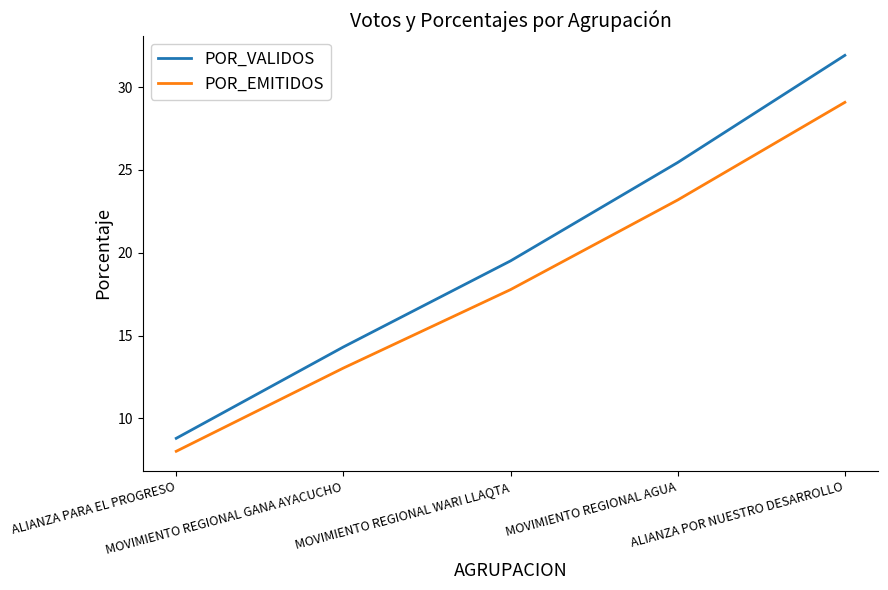

Rank the series by their average value, from highest to lowest.

POR_VALIDOS, POR_EMITIDOS